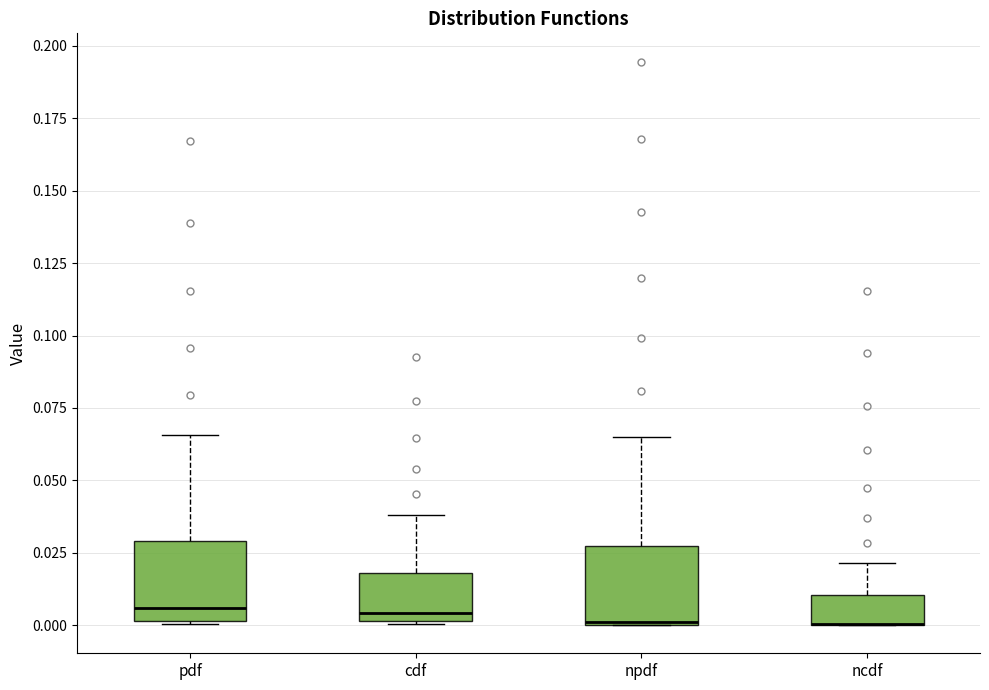

Where is the lower edge of the box for ncdf on the y-axis? The values are not printed on the chart, so give them approximately, as read against the axis.

0.000